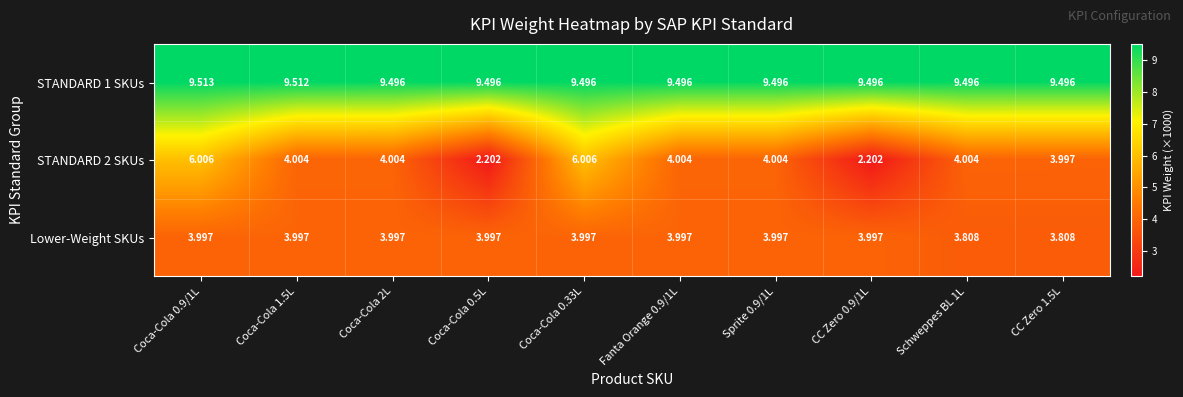

How many categories are shown in the chart?

10